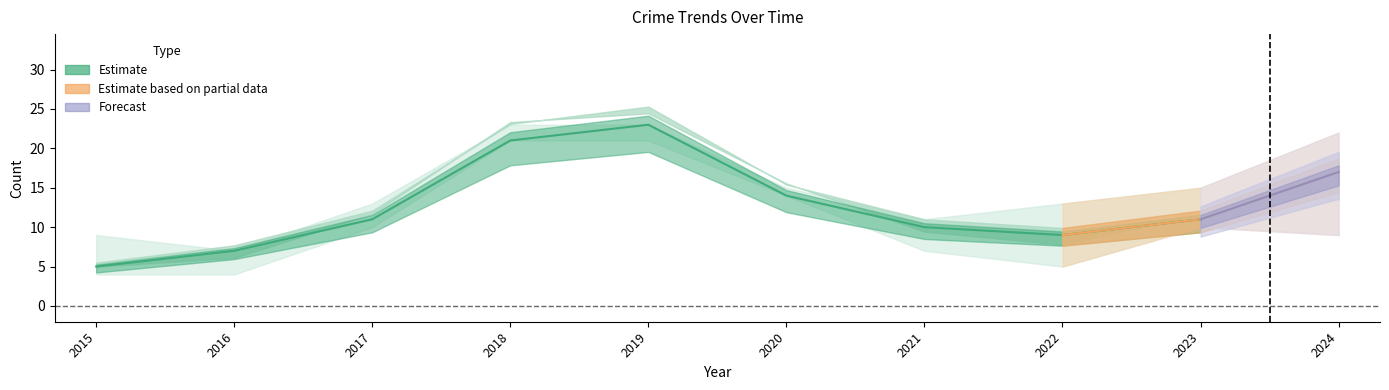

The value of Aggravated Assault at 2019 is 1. True or false?

False